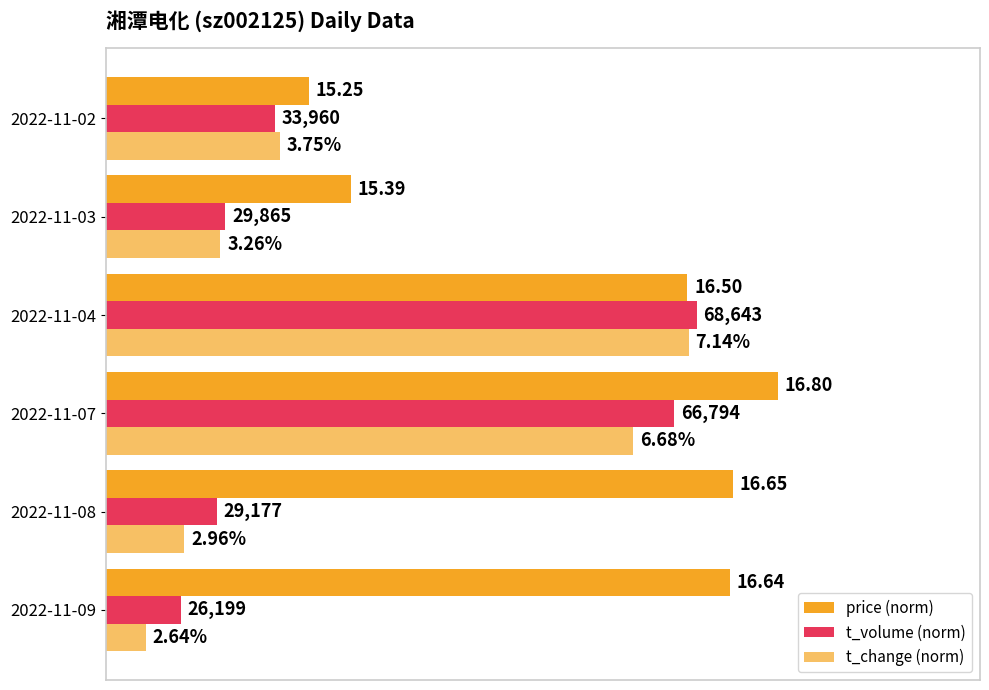

How many bars are there in total?

18